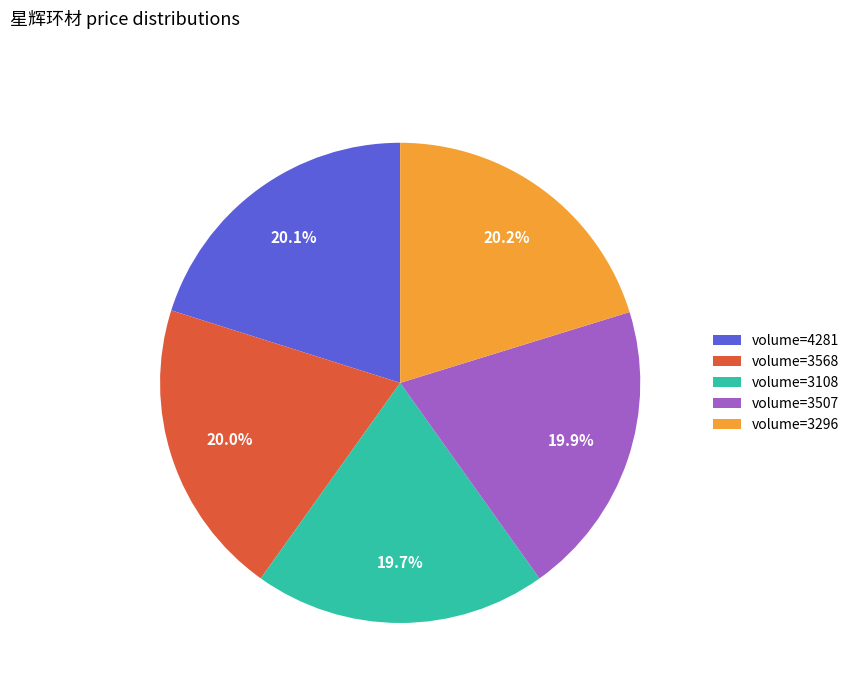

Approximately how many times larger is the value at volume=3507 compared to volume=3296?

1.0